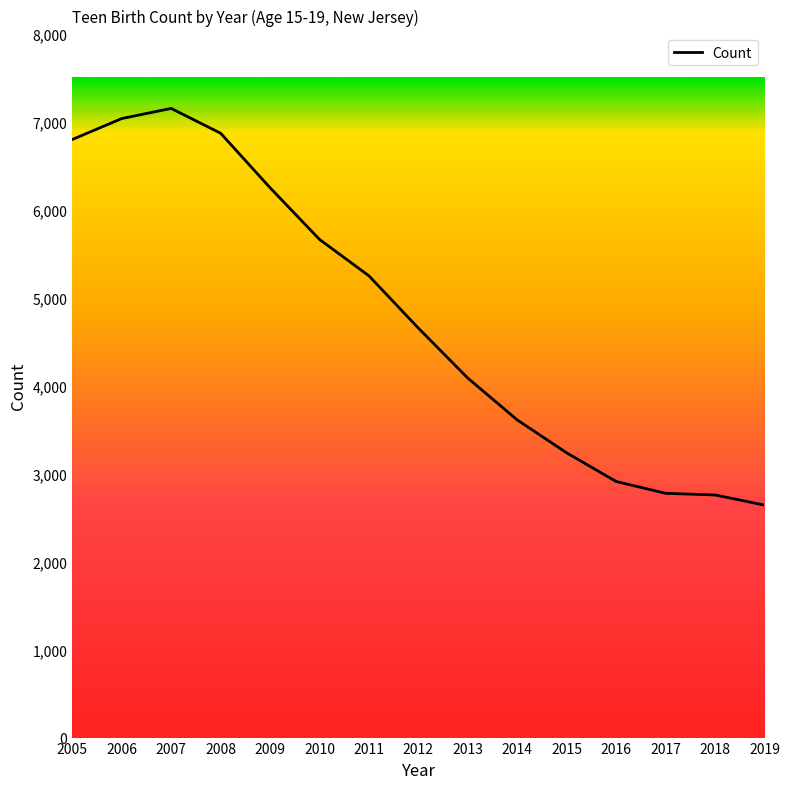

What is the difference between the maximum and minimum values?

4506